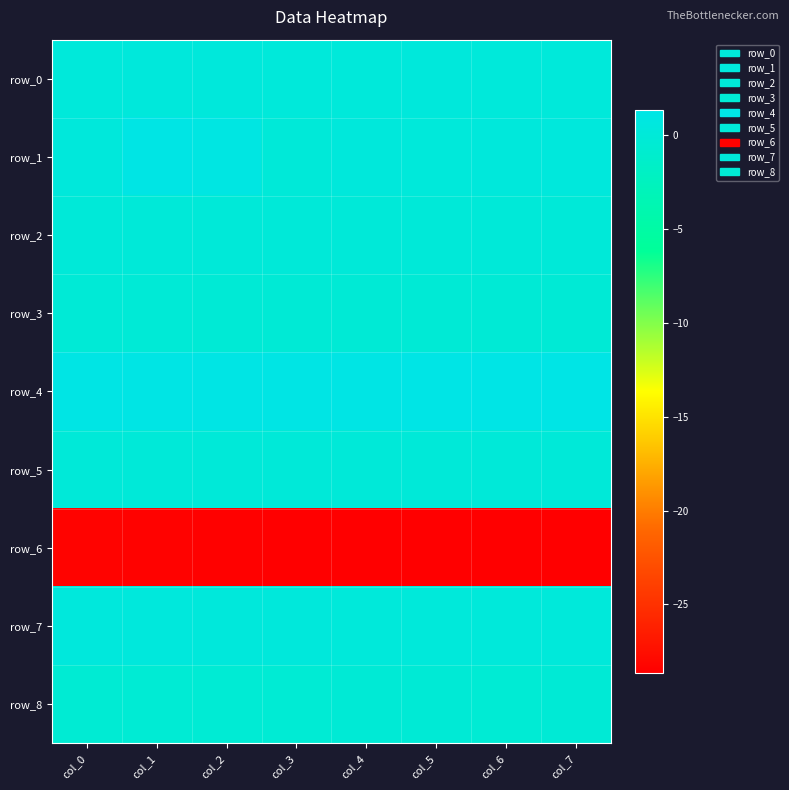

Which has a higher value, col_6 or col_3?

col_3